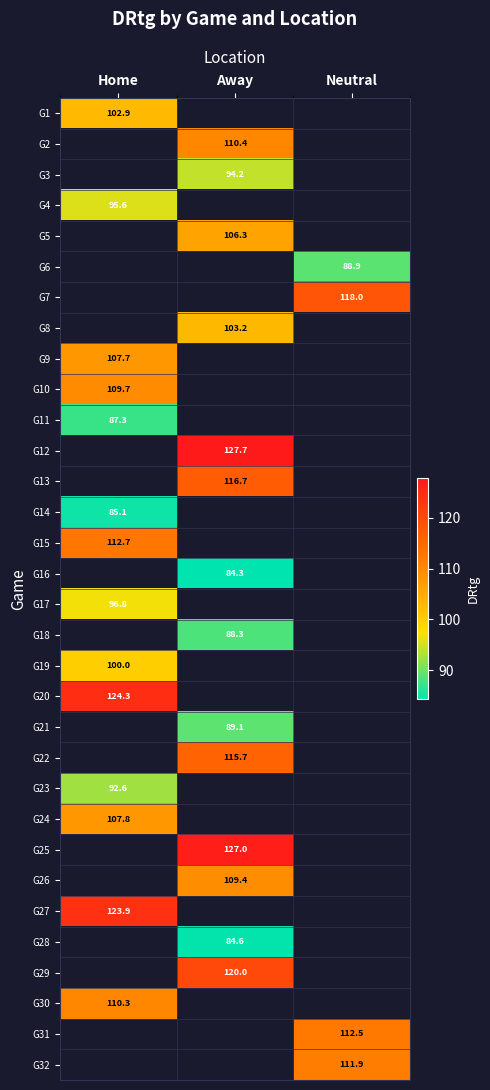

Where does the G26 series first go above 109?

Away